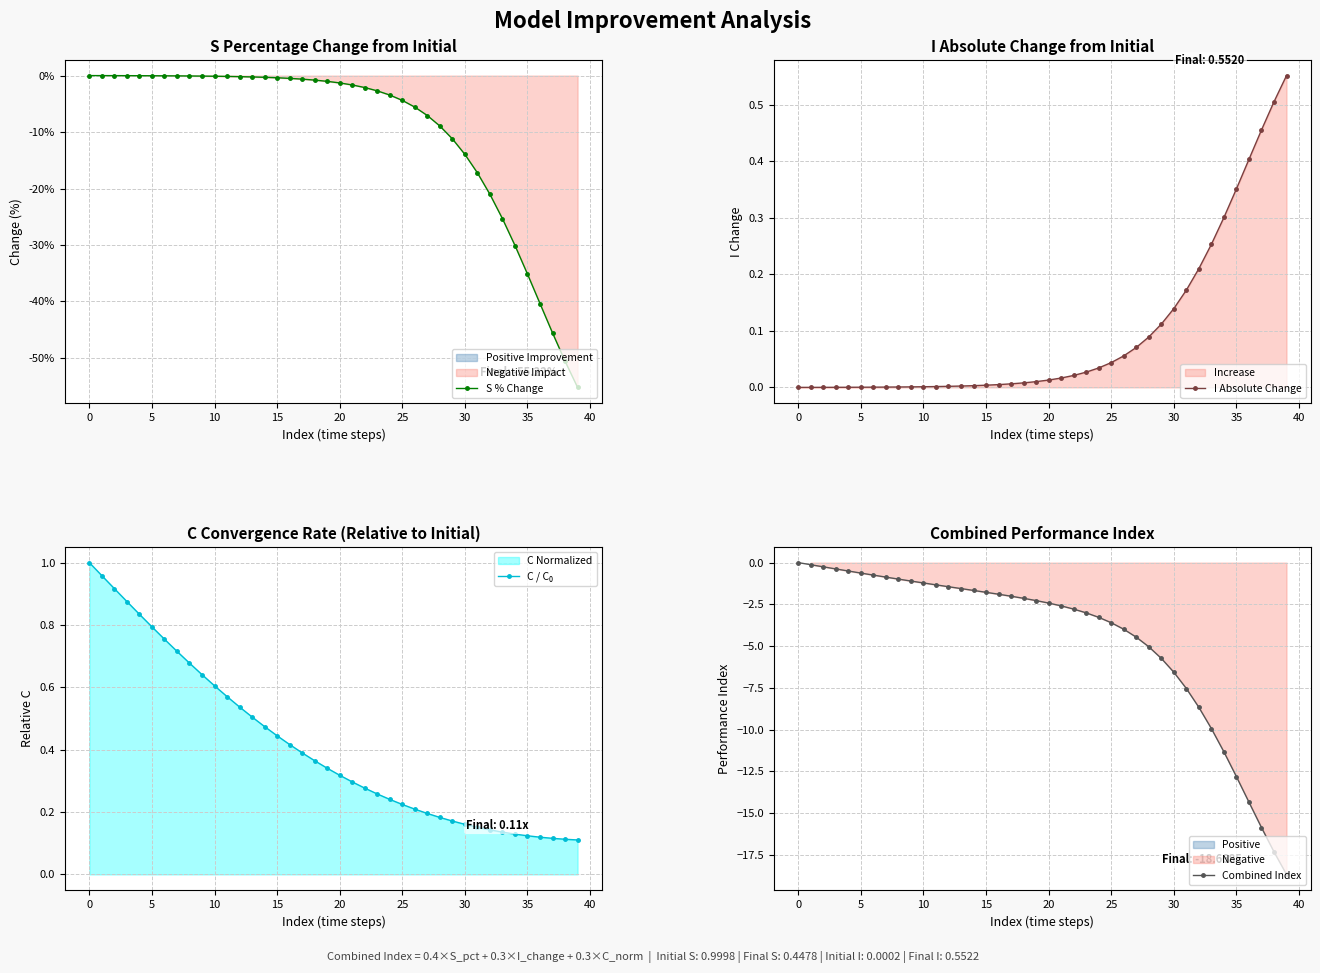

The Combined Index series shows -1.5 at 20. True or false?

False